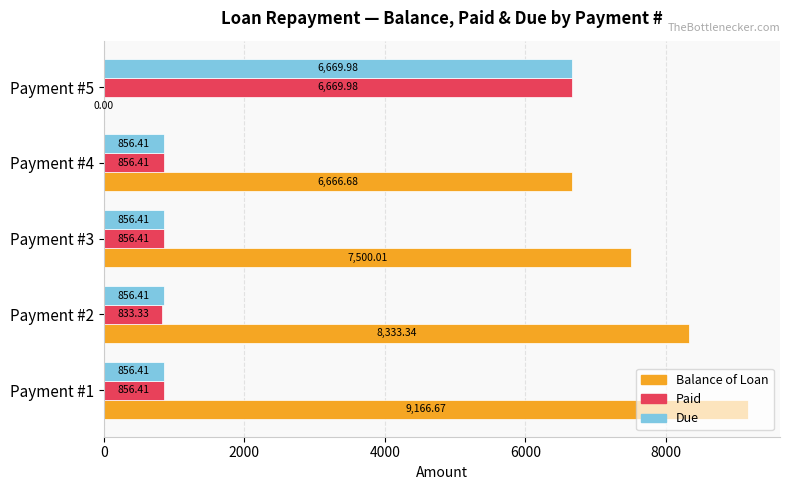

Is the value of Balance of Loan at Payment #4 greater than the value of Due at Payment #1?

Yes